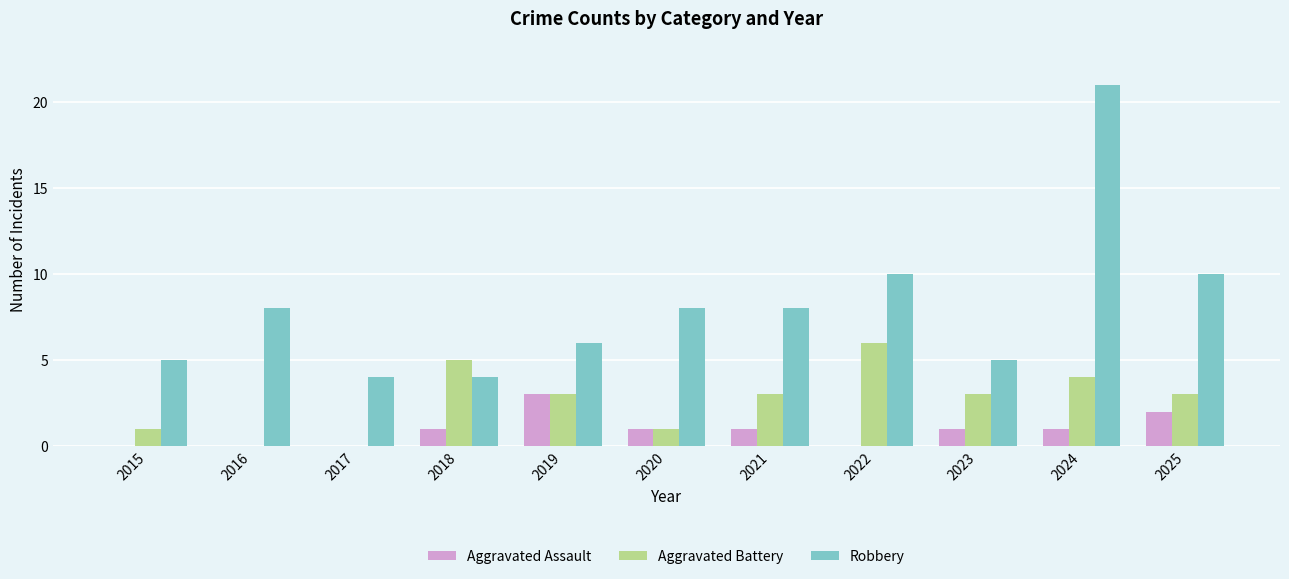

Is the value of Aggravated Assault at 2019 greater than the value of Aggravated Battery at 2024?

No